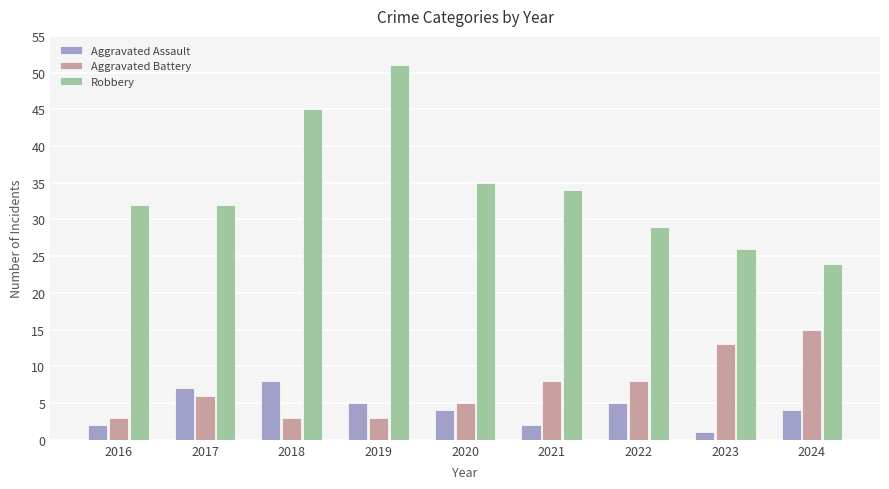

Count the Aggravated Battery values in the range 3 to 8.

7